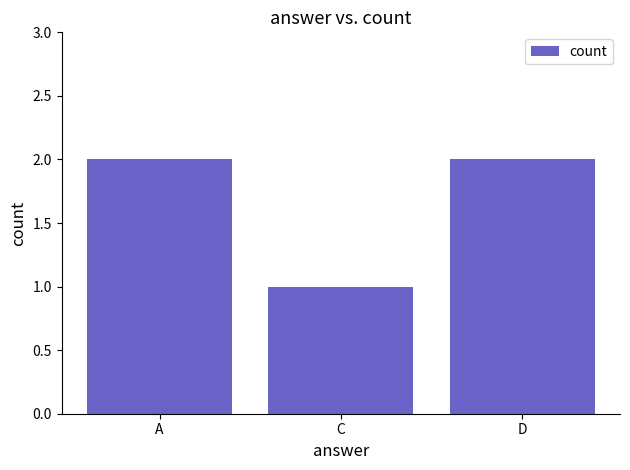

What is the label of the 3rd bar from the left?

D